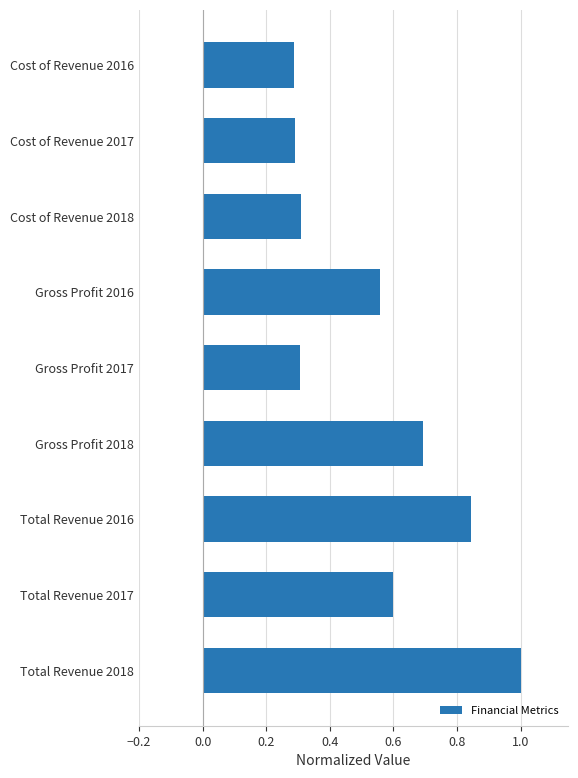

What value does the data have at Gross Profit 2018?

0.7